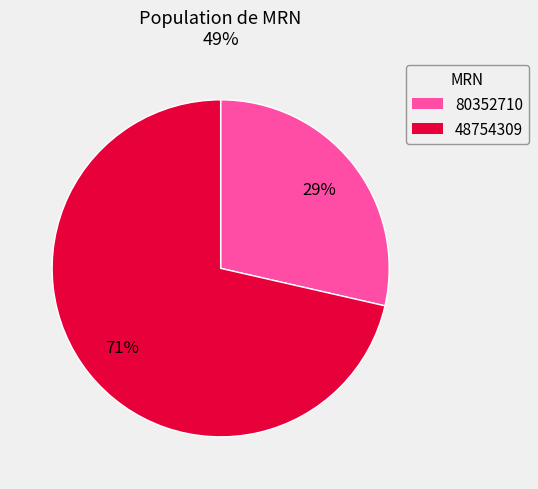

Which slice is the largest?

48754309